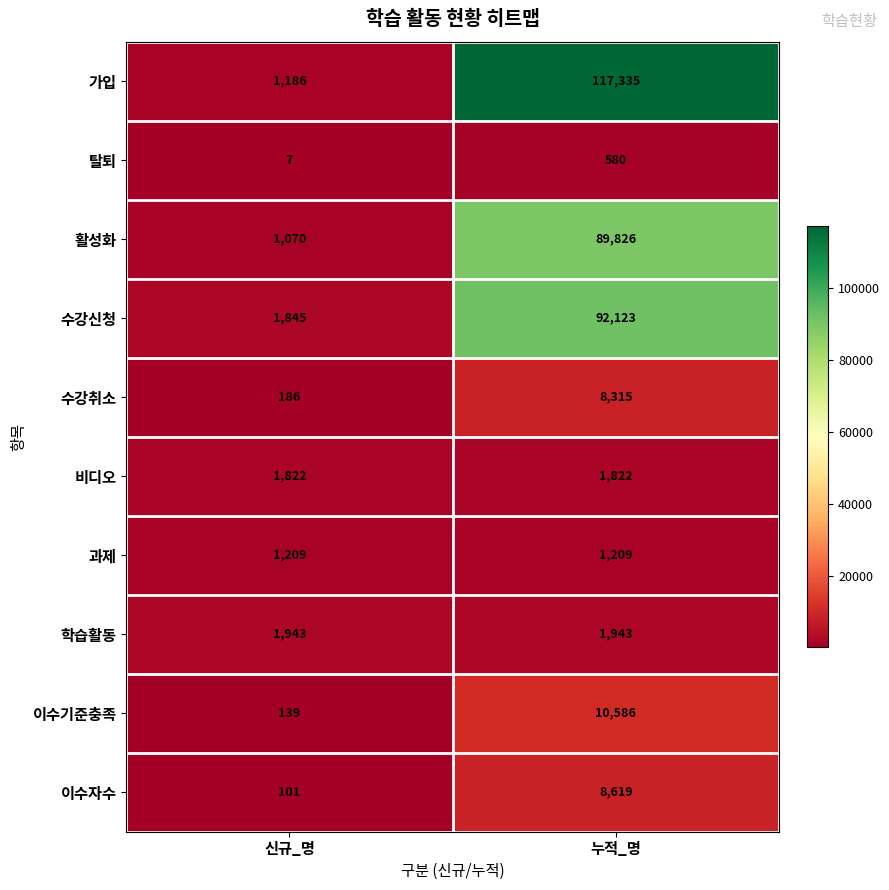

At 누적_명, list the series in order from smallest to largest.

탈퇴, 과제, 비디오, 학습활동, 수강취소, 이수자수, 이수기준충족, 활성화, 수강신청, 가입